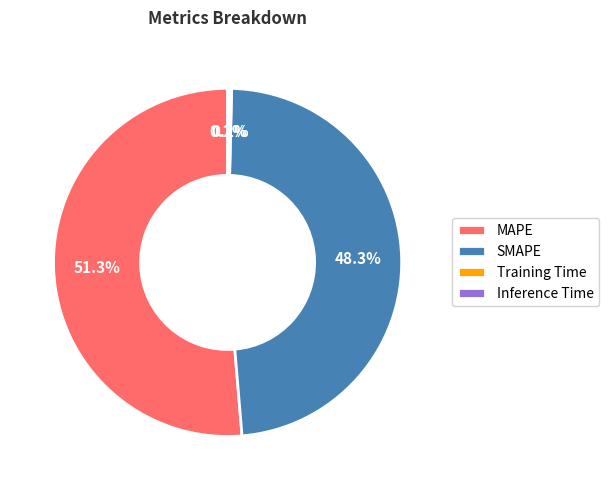

Combined, what portion of the pie is SMAPE and MAPE?

99.6%